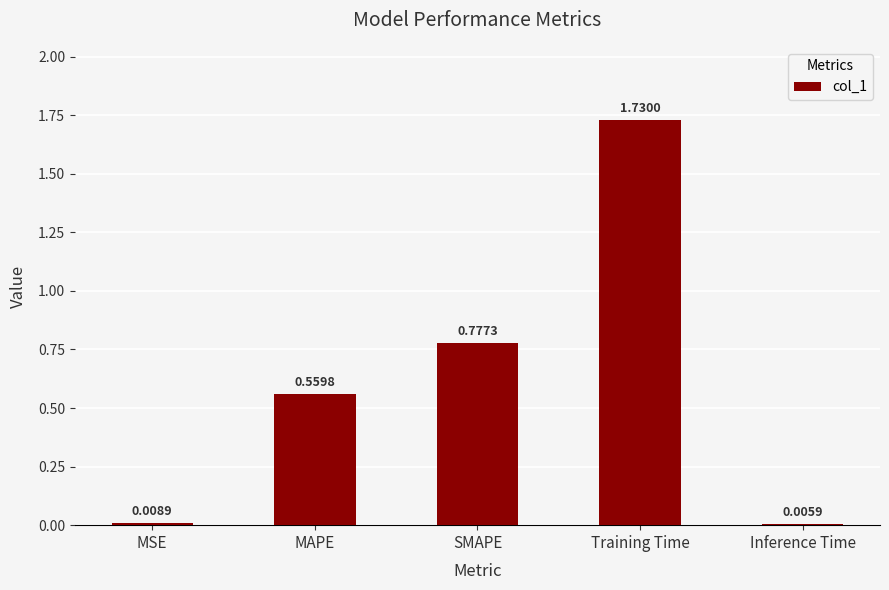

At which label is the value closest to 0?

Inference Time